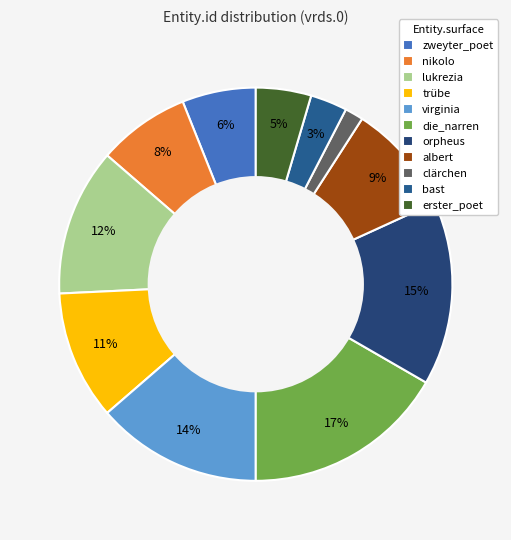

Is the sum of albert and virginia greater than half?

No